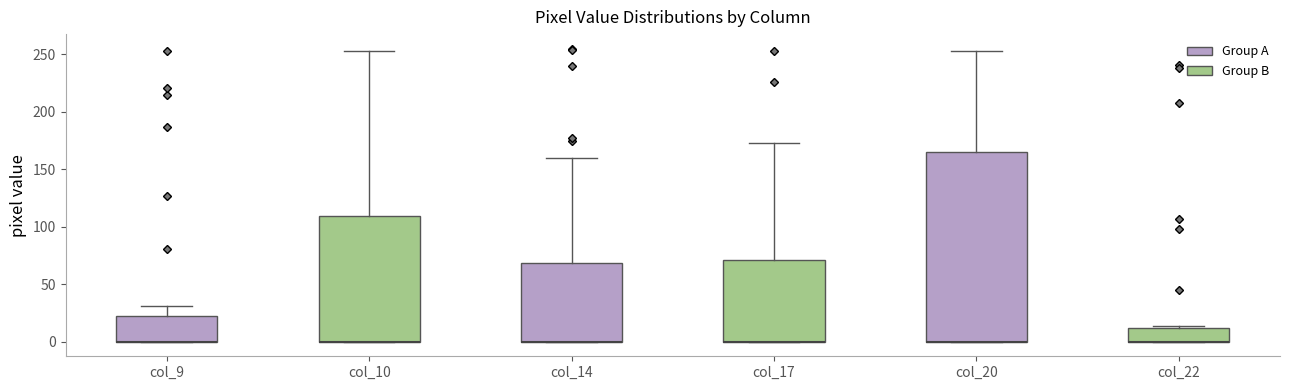

Where is the lower edge of the box for col_20 on the y-axis? The values are not printed on the chart, so give them approximately, as read against the axis.

0